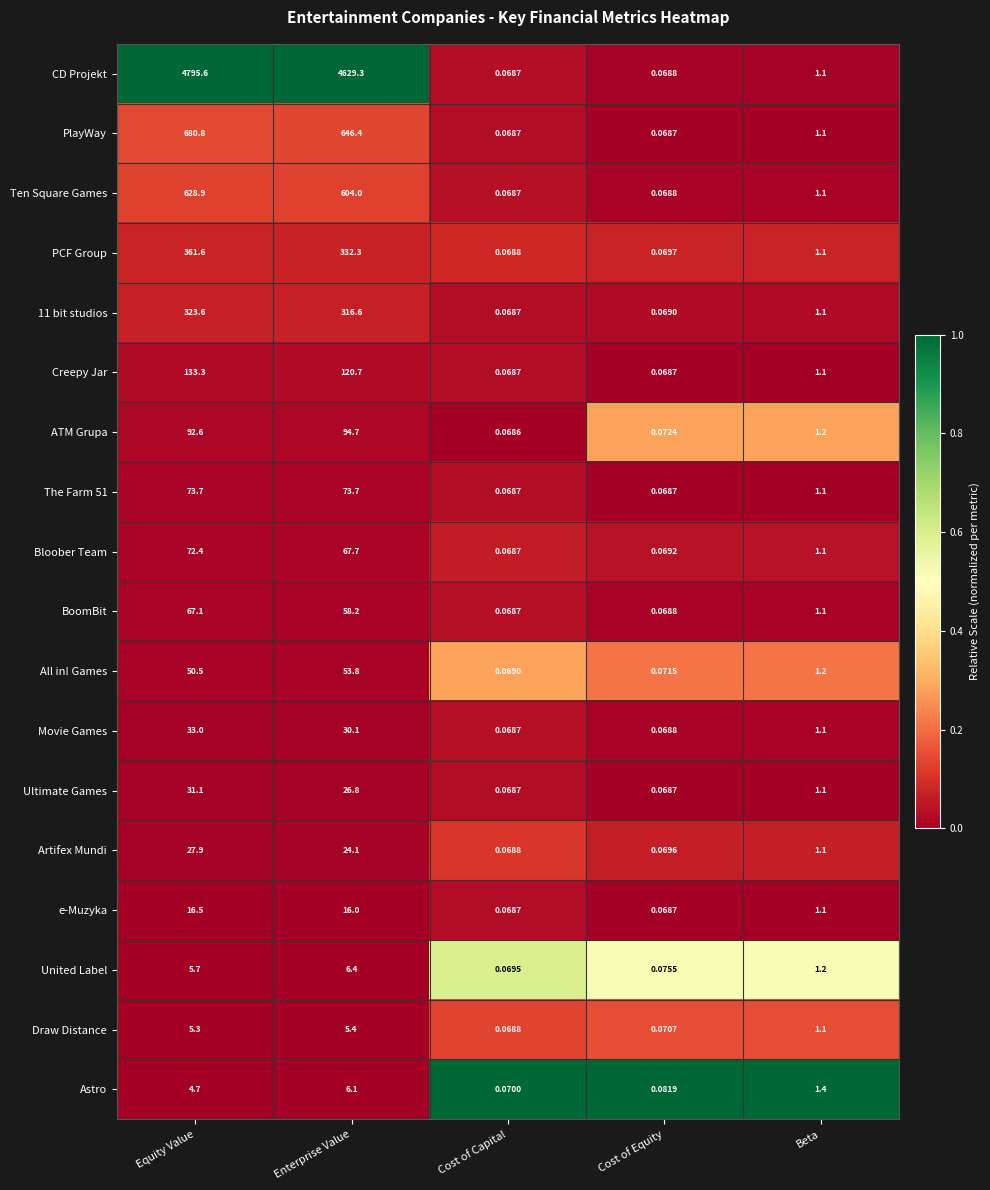

Which series changed the most between Enterprise Value and Cost of Equity?

CD Projekt